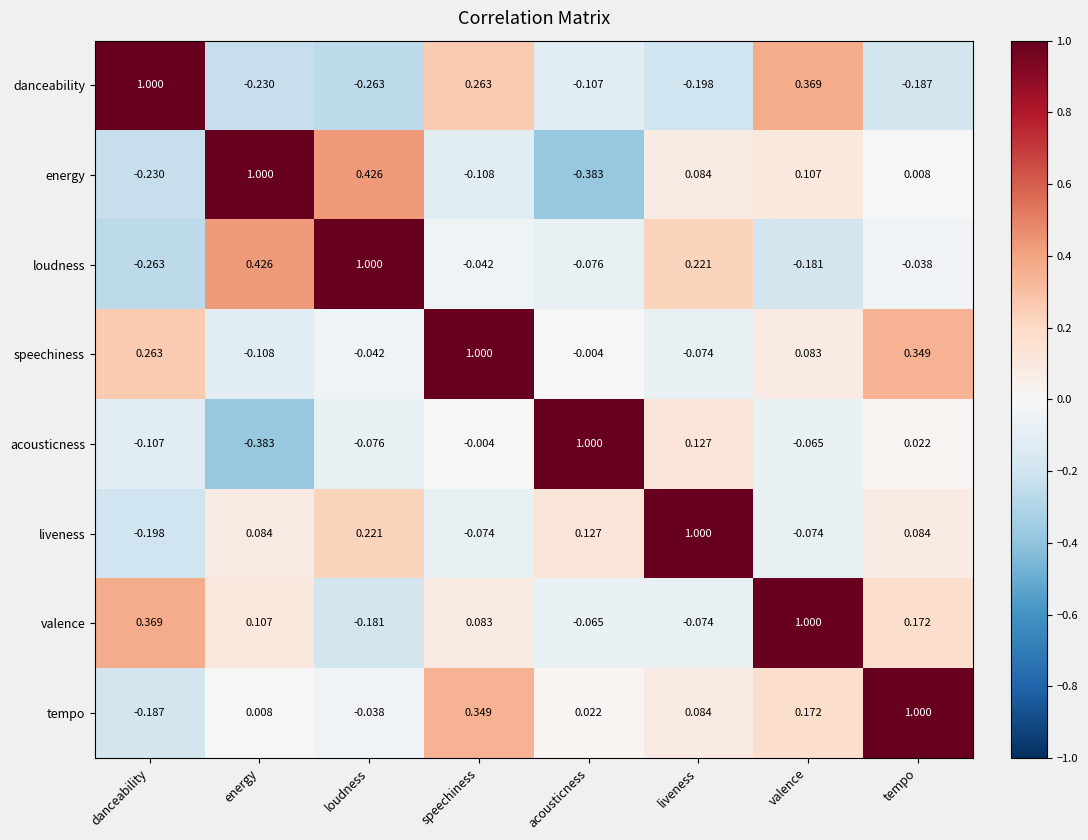

How many data points in speechiness are less than 0?

4